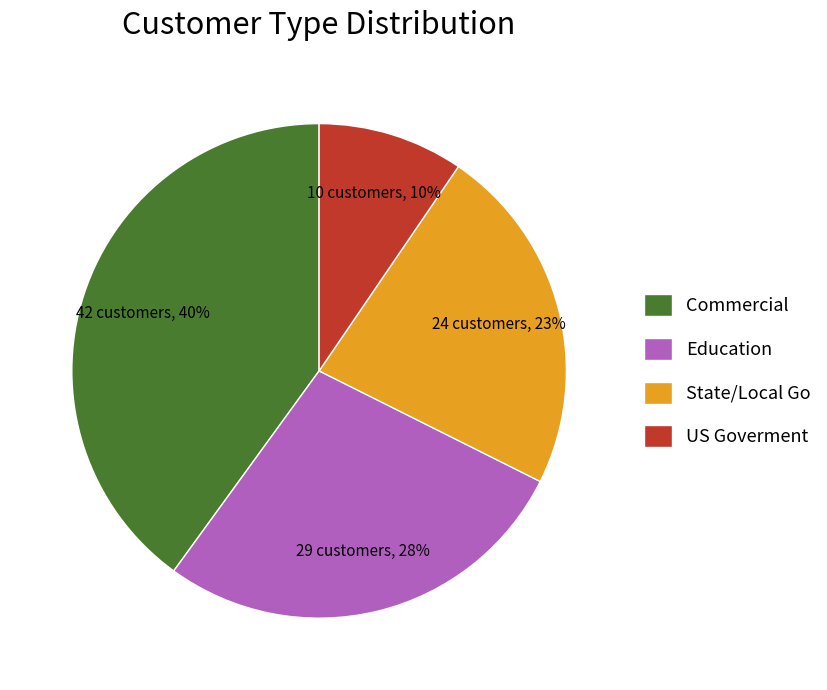

To the nearest percent, what is the difference between the largest and smallest slice percentages?

30%